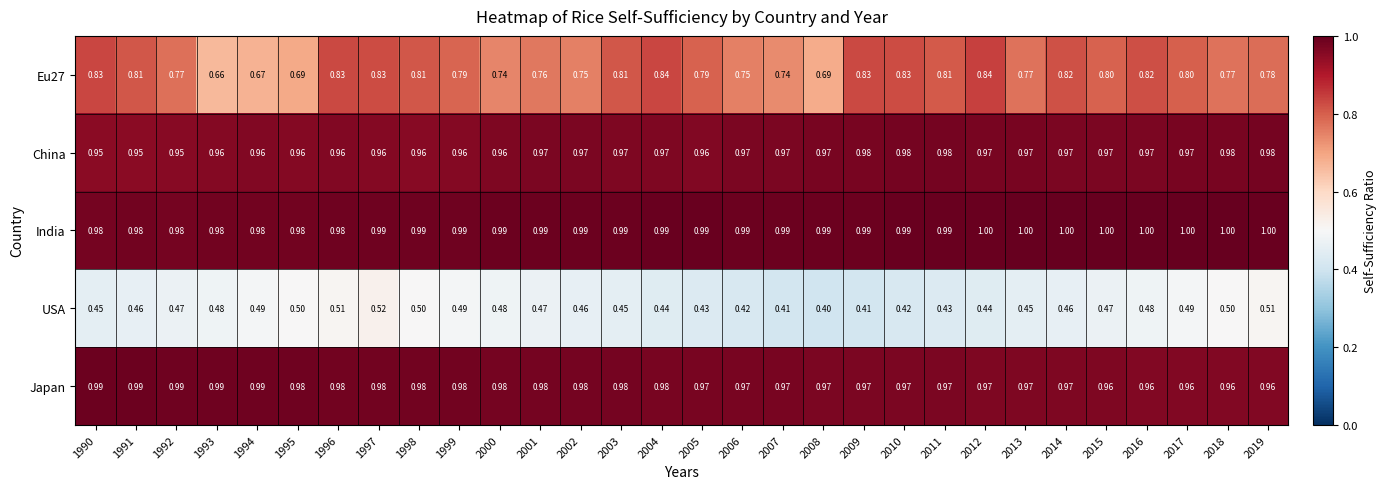

Which series changed the most between 2000 and 2006?

USA